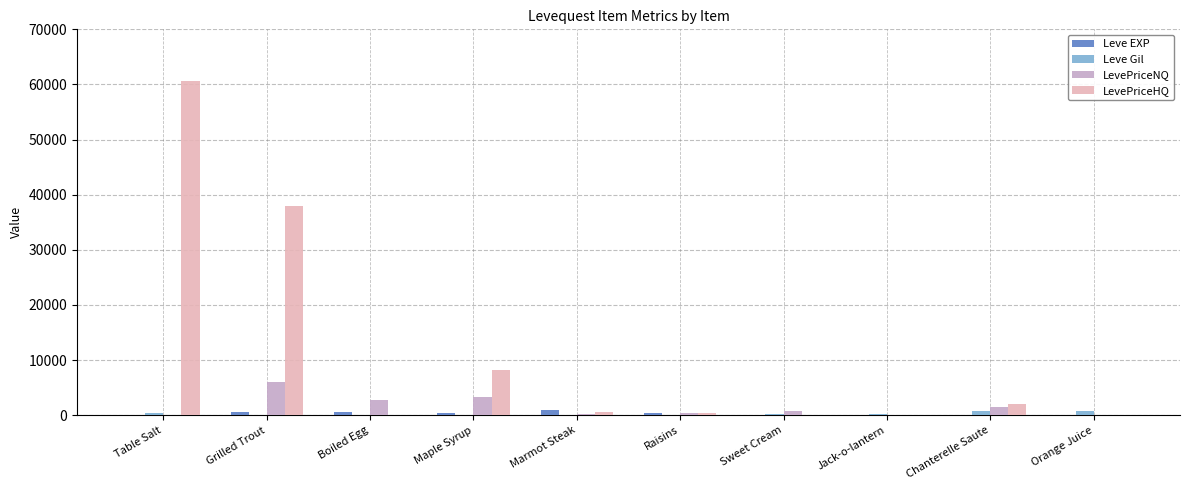

At which category is the sum across all series the highest?

Table Salt